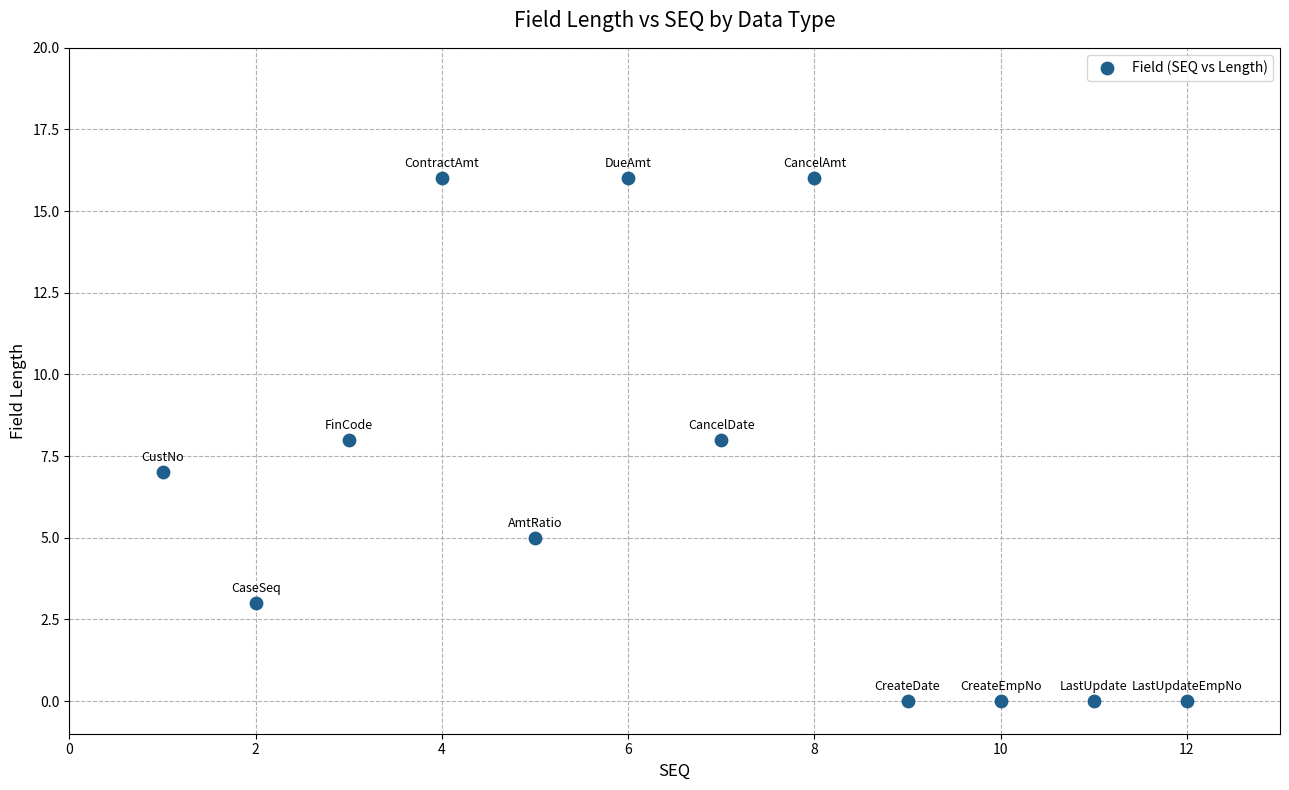

What is the range of Y values (max minus min)?

16